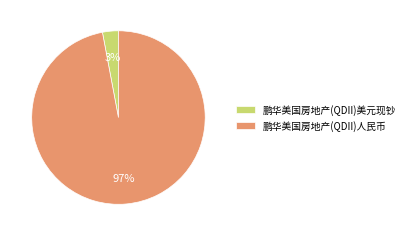

To the nearest percent, what portion does 鹏华美国房地产(QDII)美元现钞 represent?

3%